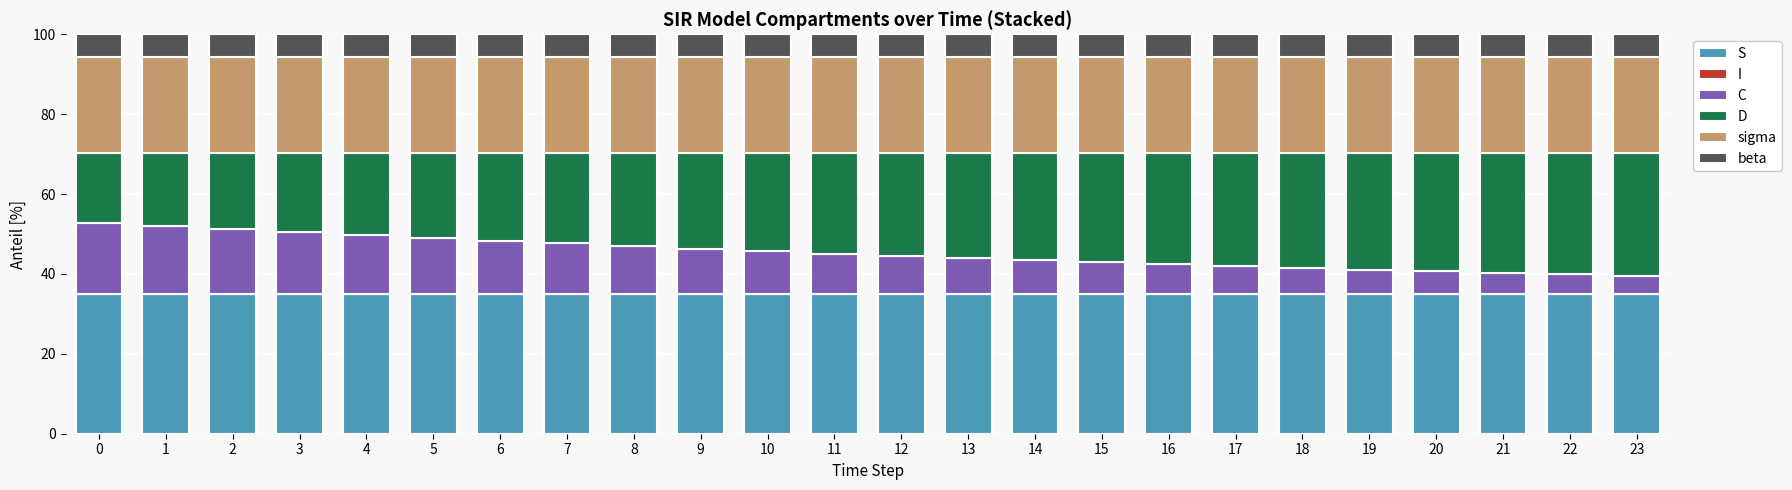

What is the total value across all series at 13?

100.0